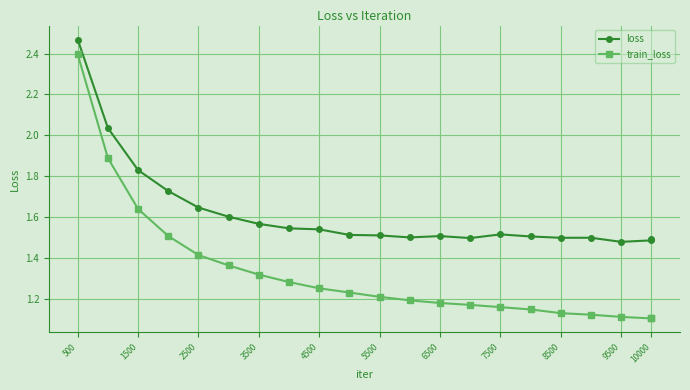

Which series has the widest spread of values?

train_loss